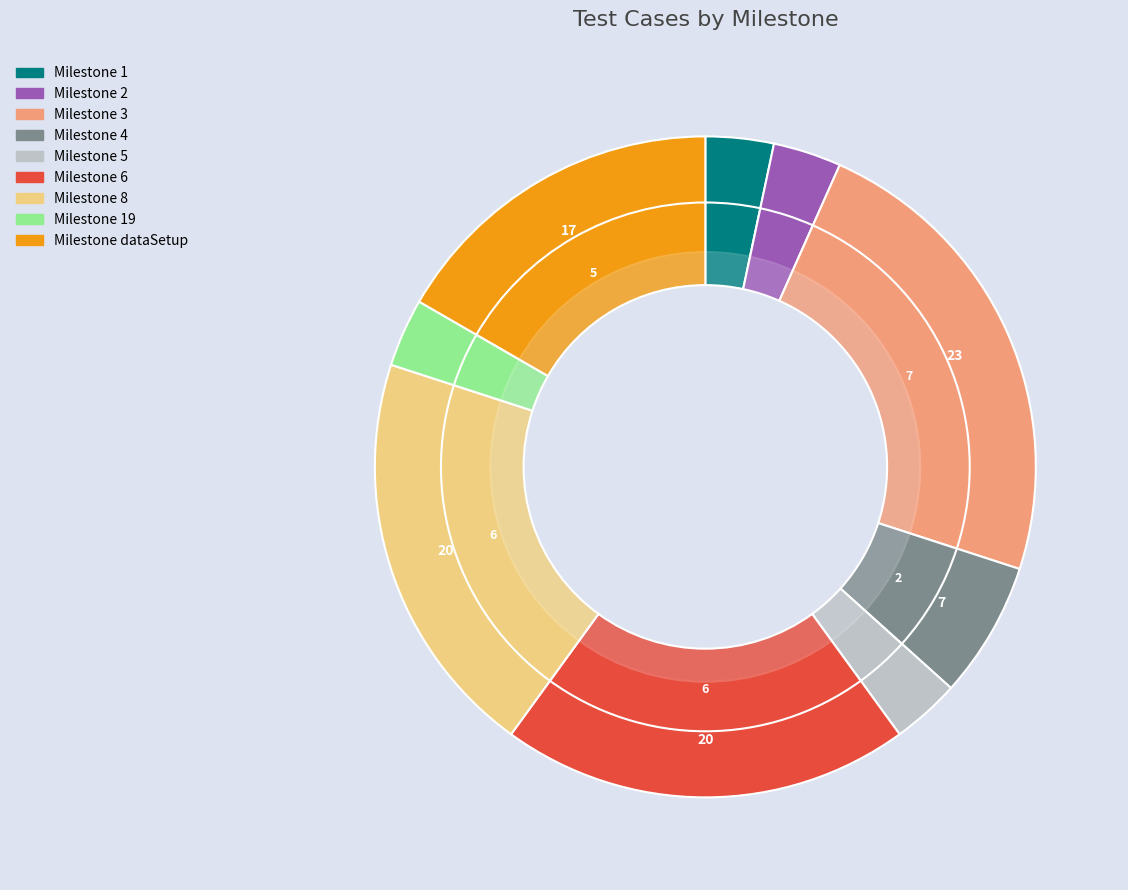

True or false: 3 accounts for 23% of the total.

True